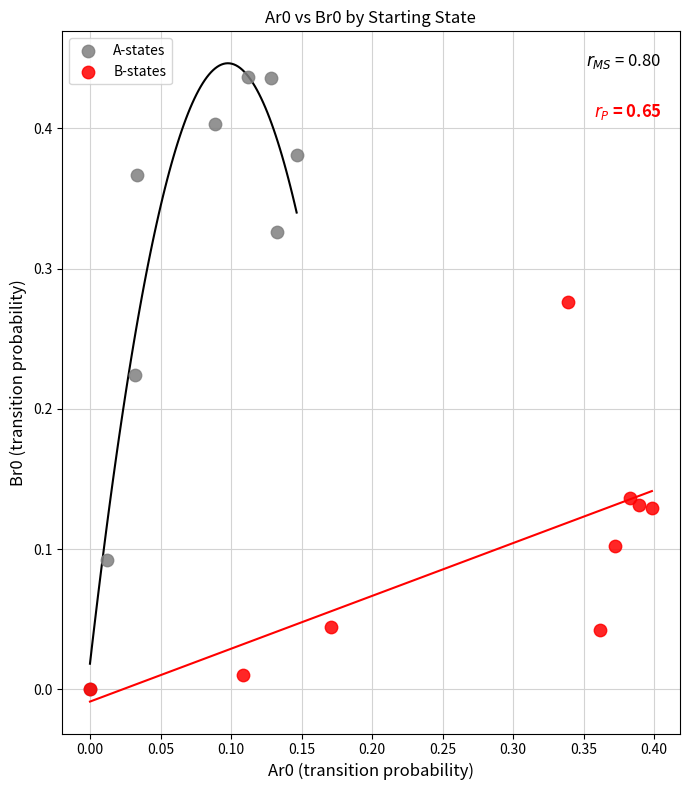

Which series reaches the maximum Y coordinate?

A-states